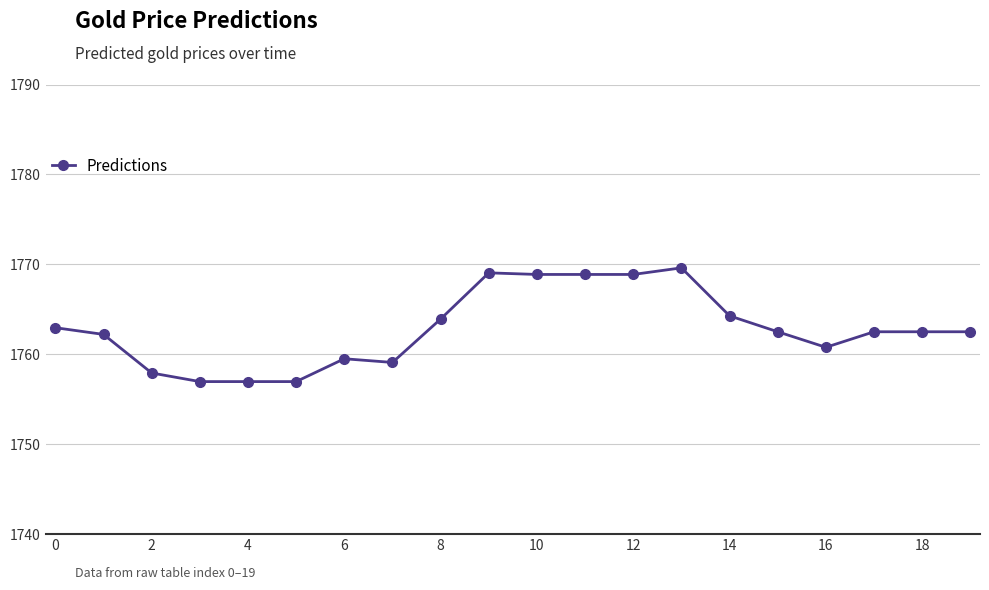

What is the value of the 17th point from the left?

1760.8